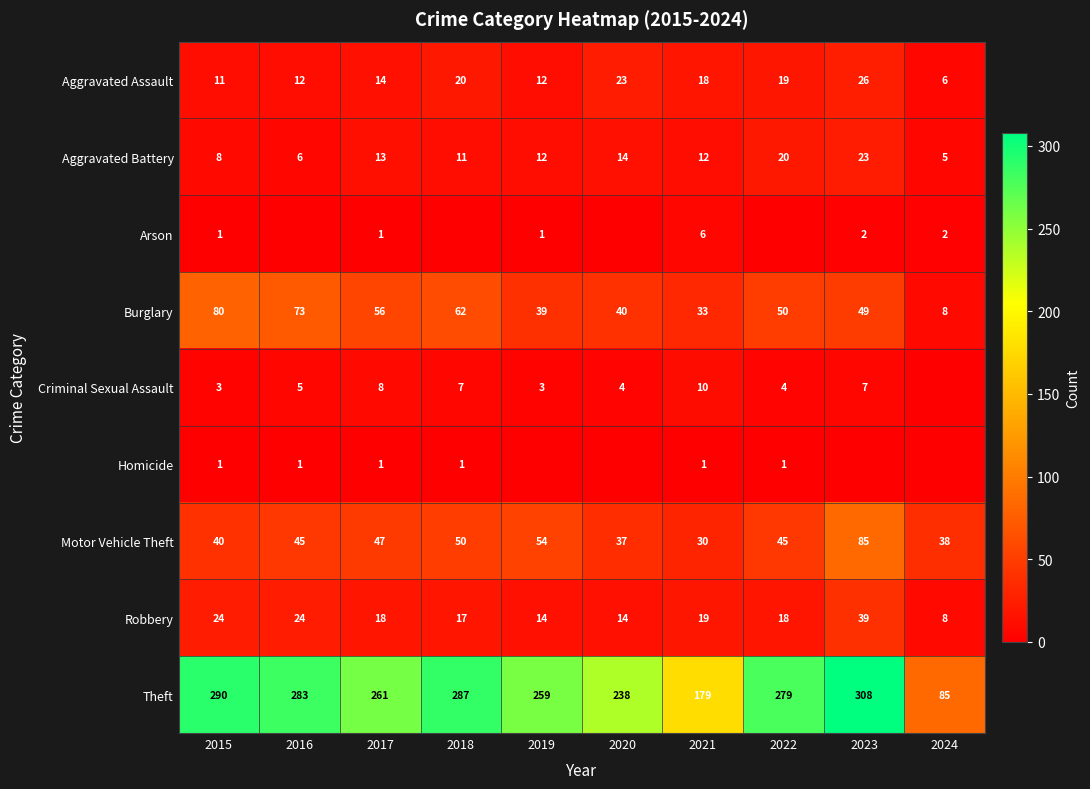

Which series changed the most between 2015 and 2021?

Theft